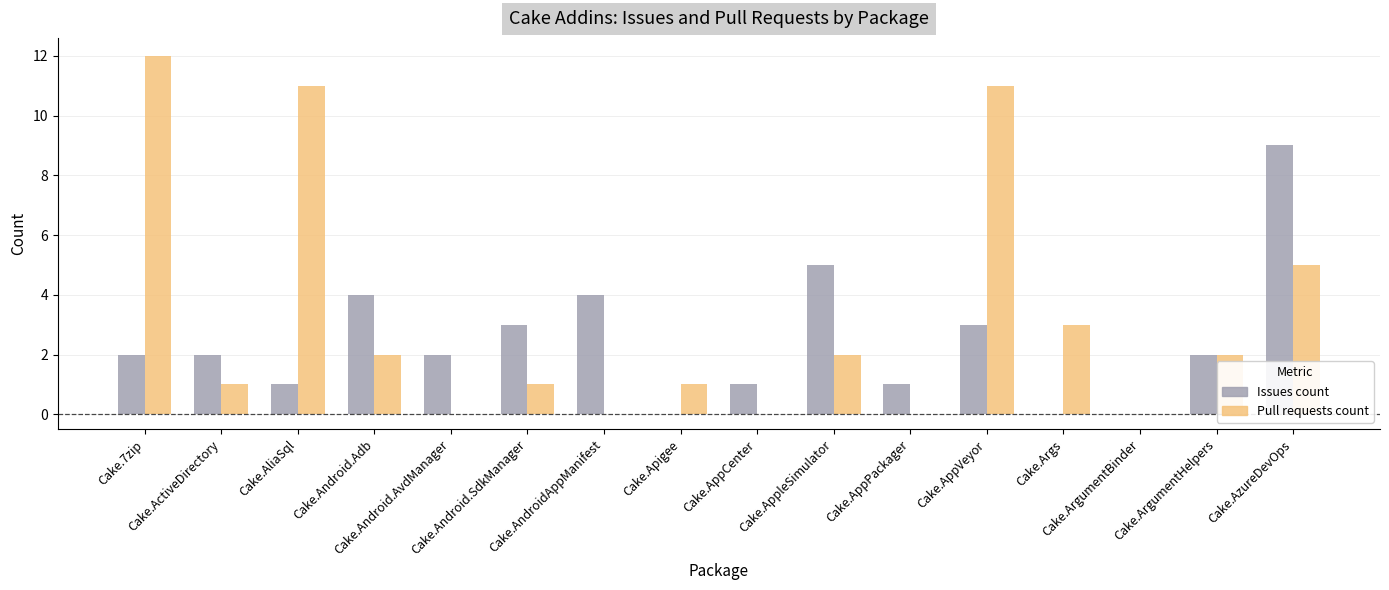

What is the greatest value displayed?

12